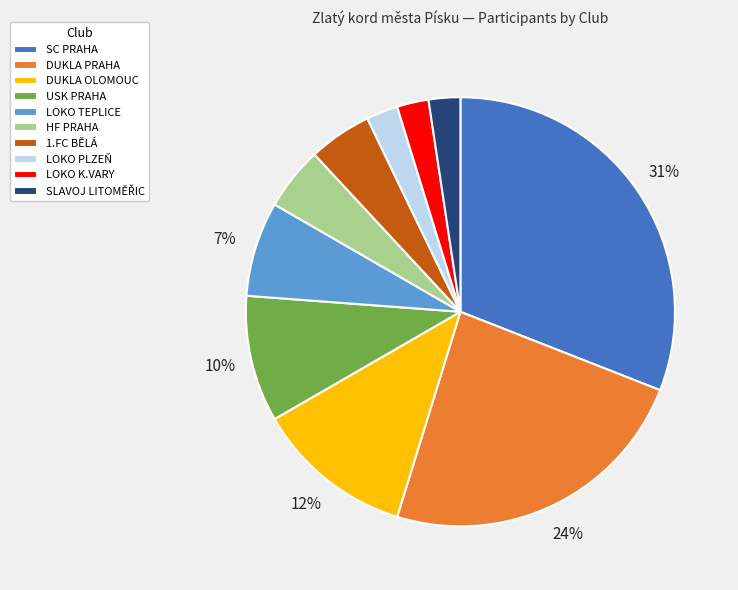

Combined, do SC PRAHA and 1.FC BĚLÁ account for over 50%?

No